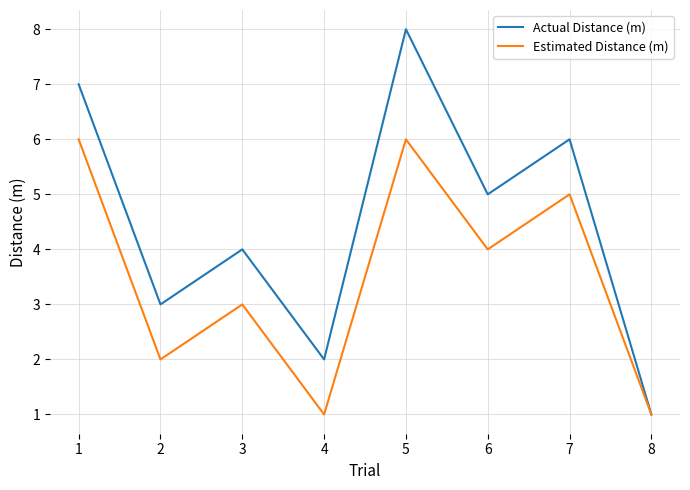

Which series has the widest spread of values?

Actual Distance (m)